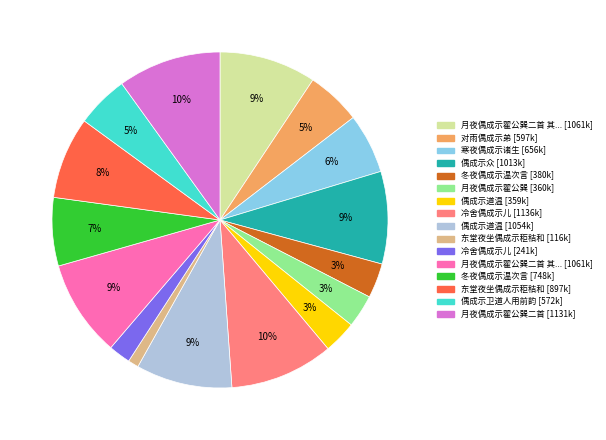

To the nearest percent, what is the average slice percentage?

6%